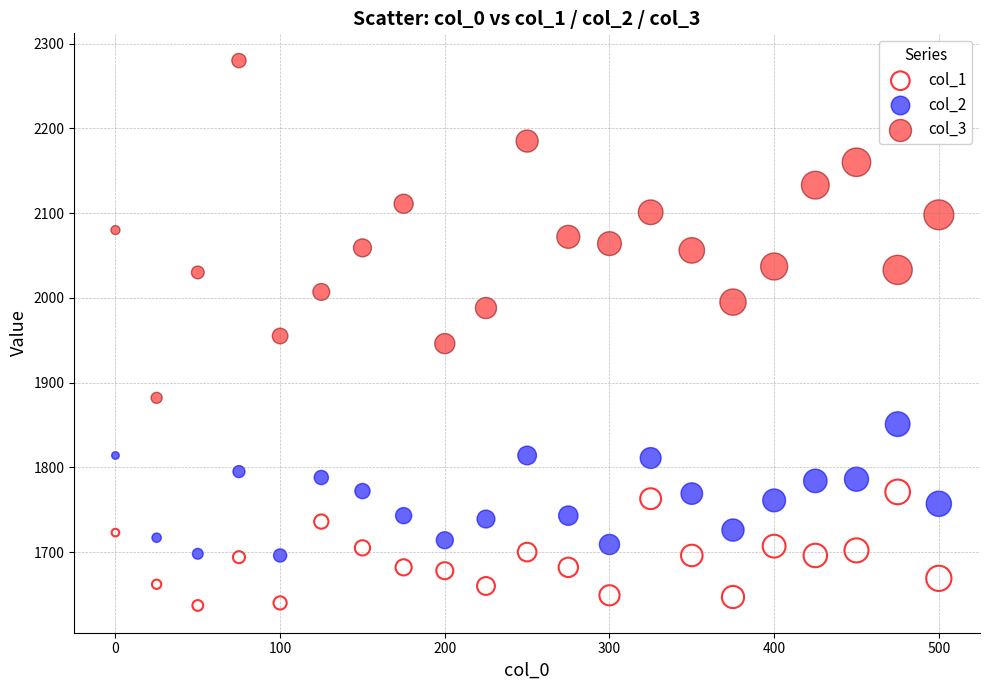

Which series reaches the minimum Y coordinate?

col_1